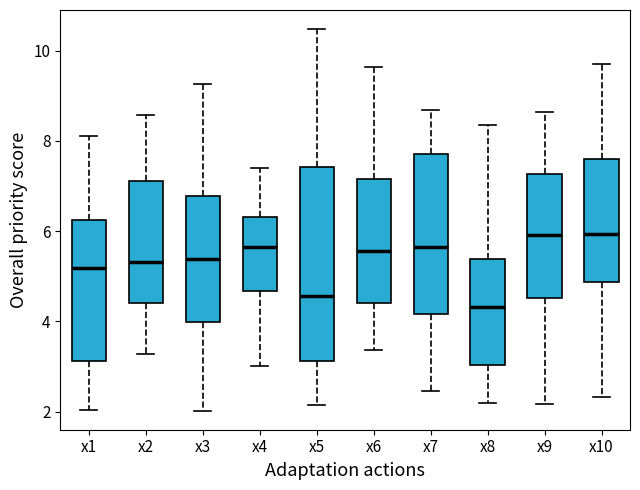

Reading left to right, read every box against the y-axis: the position of its median line, the range the box covers, and the ends of its whiskers. The values are not printed on the chart, so give them approximately, as read against the axis.

x1: median 5.2, box 3.2 to 6.2, whiskers 2.0 to 8.2
x2: median 5.4, box 4.4 to 7.2, whiskers 3.2 to 8.6
x3: median 5.4, box 4.0 to 6.8, whiskers 2.0 to 9.2
x4: median 5.6, box 4.6 to 6.4, whiskers 3.0 to 7.4
x5: median 4.6, box 3.2 to 7.4, whiskers 2.2 to 10.4
x6: median 5.6, box 4.4 to 7.2, whiskers 3.4 to 9.6
x7: median 5.6, box 4.2 to 7.8, whiskers 2.4 to 8.6
x8: median 4.4, box 3.0 to 5.4, whiskers 2.2 to 8.4
x9: median 6.0, box 4.6 to 7.2, whiskers 2.2 to 8.6
x10: median 6.0, box 4.8 to 7.6, whiskers 2.4 to 9.8